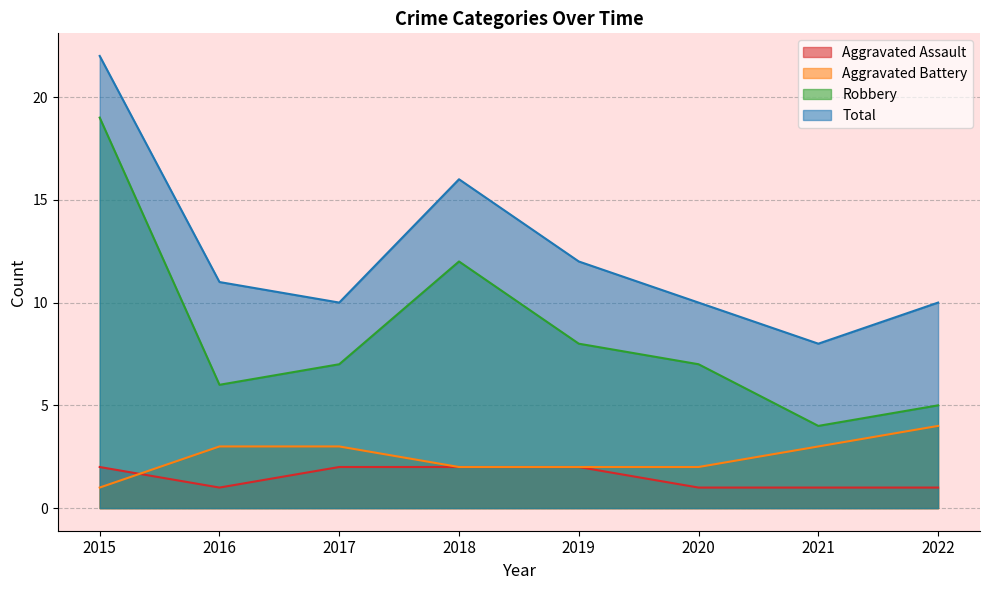

Rank the series by their maximum value, from highest to lowest.

Total, Robbery, Aggravated Battery, Aggravated Assault